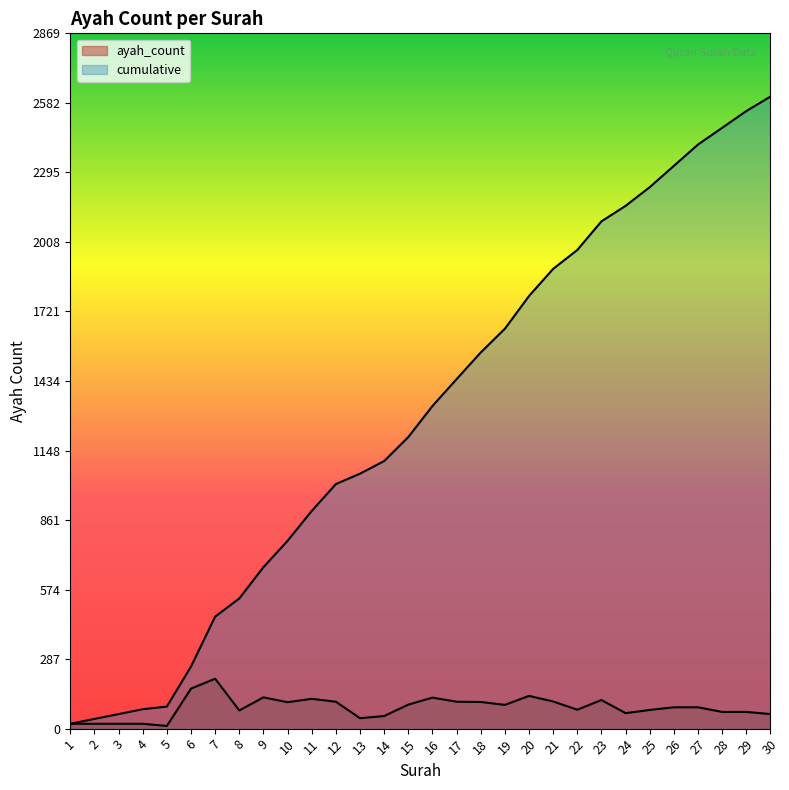

Reading right to left, extract all data points from this chart.

ayah_count: 30=60	29=69	28=69	27=88	26=88	25=77	24=64	23=118	22=78	21=112	20=135	19=98	18=110	17=111	16=128	15=99	14=52	13=43	12=111	11=123	10=109	9=129	8=75	7=206	6=165	5=11	4=20	3=20	2=20	1=20
cumulative: 30=2608	29=2548	28=2479	27=2410	26=2322	25=2234	24=2157	23=2093	22=1975	21=1897	20=1785	19=1650	18=1552	17=1442	16=1331	15=1203	14=1104	13=1052	12=1009	11=898	10=775	9=666	8=537	7=462	6=256	5=91	4=80	3=60	2=40	1=20